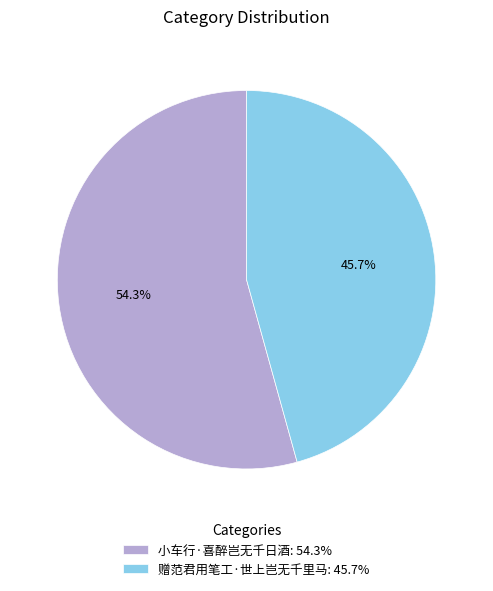

To the nearest percent, what portion does 小车行·喜醉岂无千日酒 represent?

54%